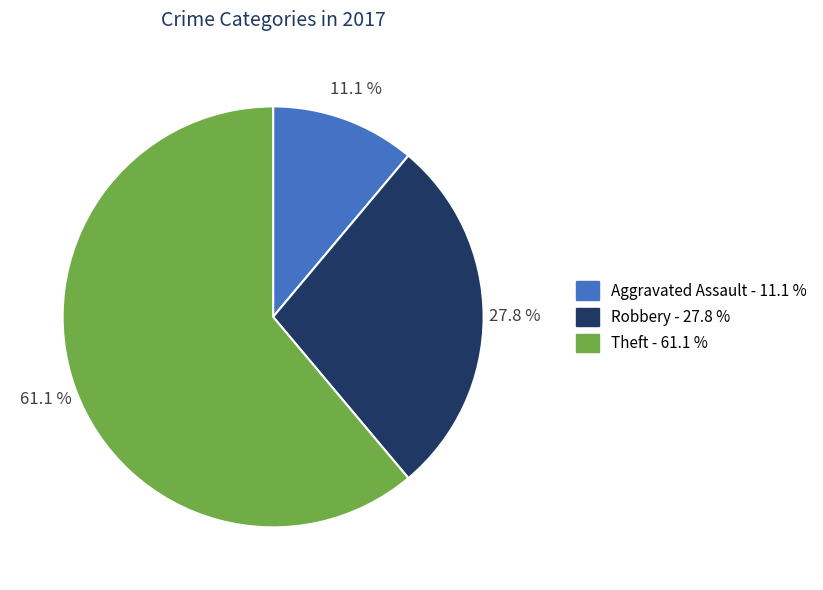

To the nearest percent, what is the difference between the Theft and Robbery slice percentages?

33%